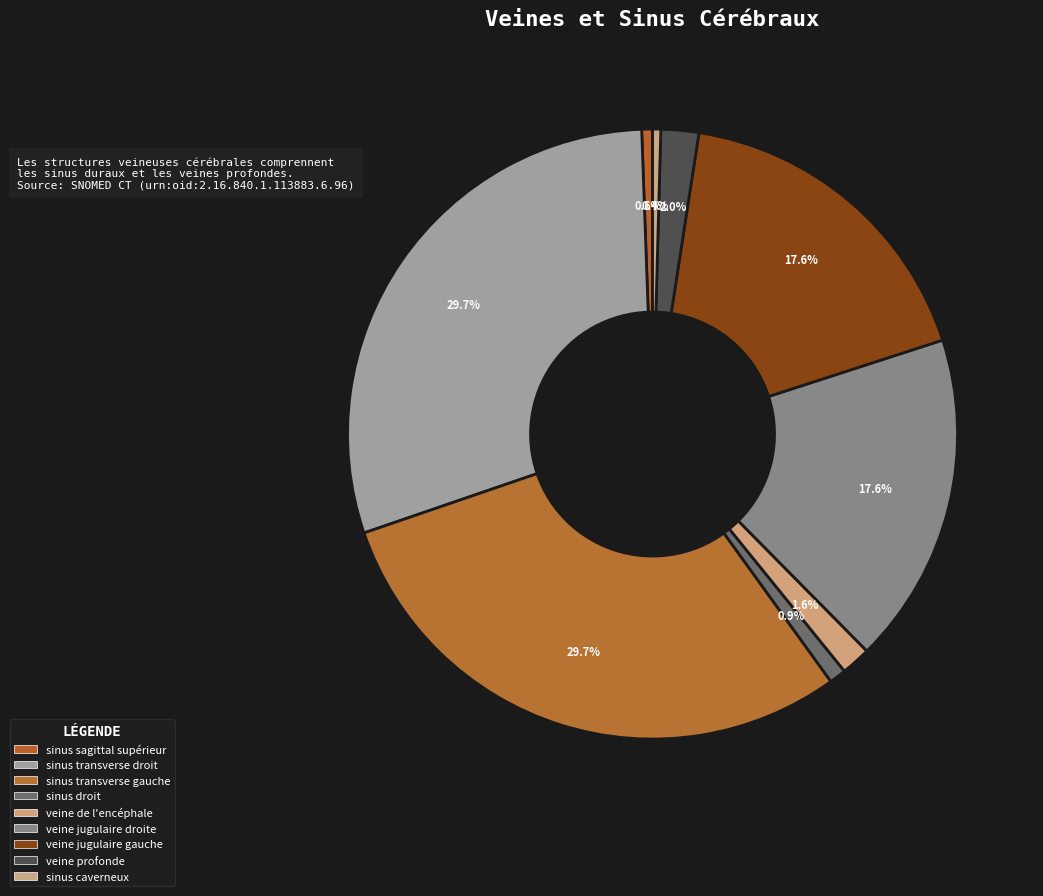

Is it true that veine de l'encéphale is 11% of the pie?

False